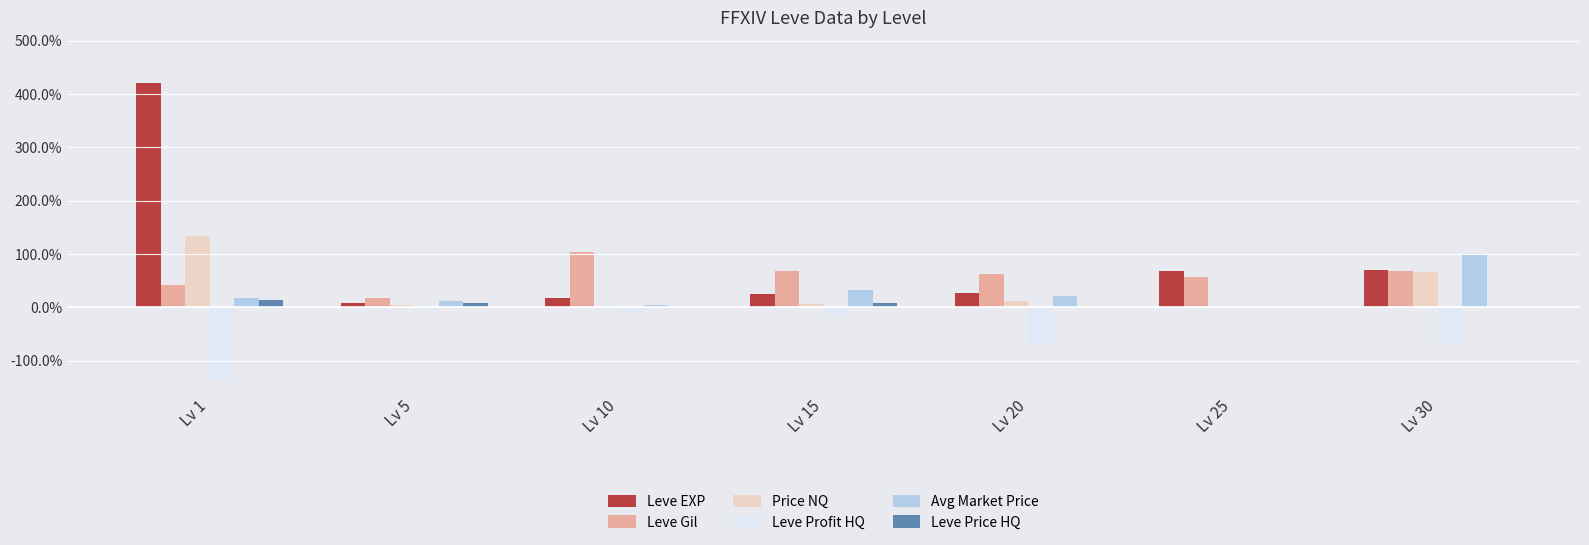

What are all the series names shown in the legend?

Leve EXP, Leve Gil, Price NQ, Leve Profit HQ, Avg Market Price, Leve Price HQ